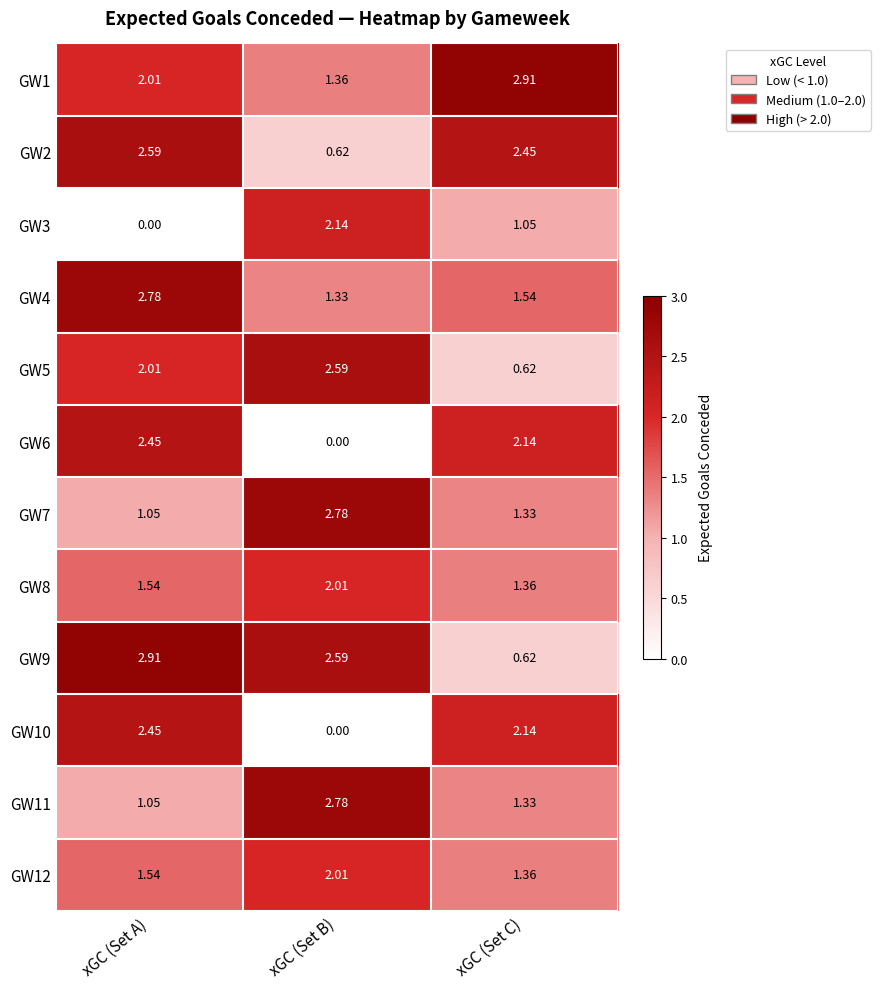

At which category is the sum across all series the highest?

xGC (Set A)